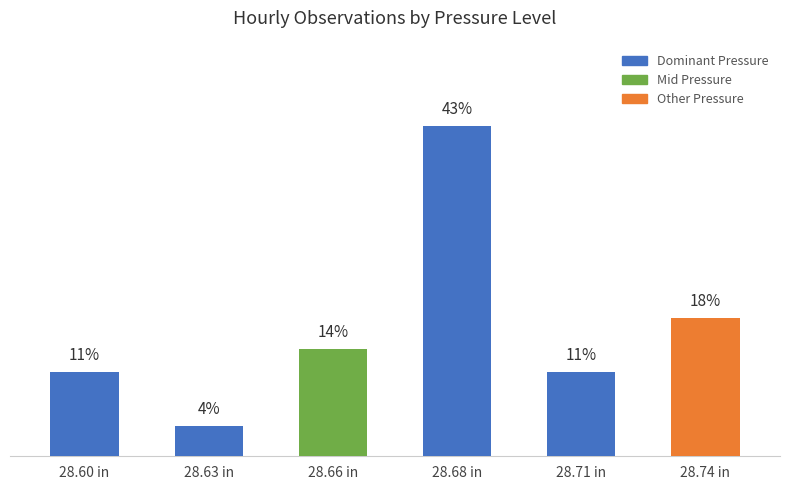

At which label is the value closest to 23?

28.74 in